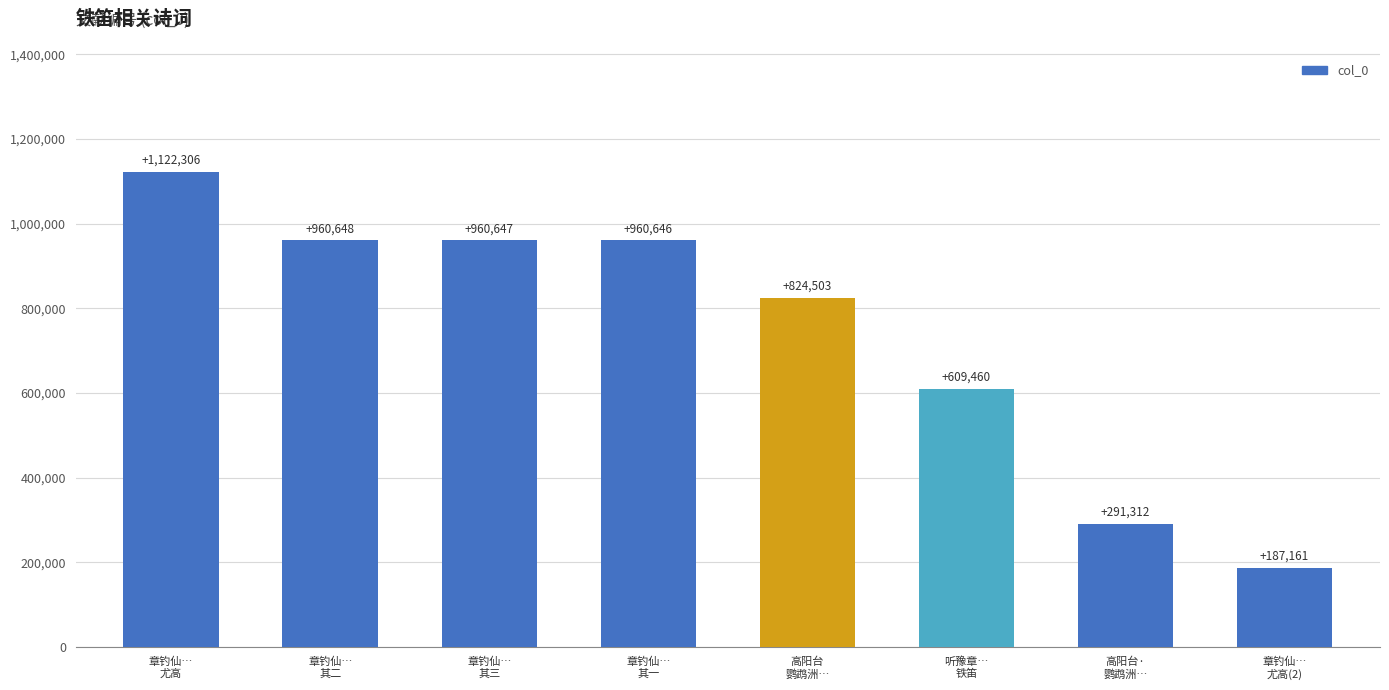

The chart shows a value of 657263 at 章钓仙…
其一. True or false?

False